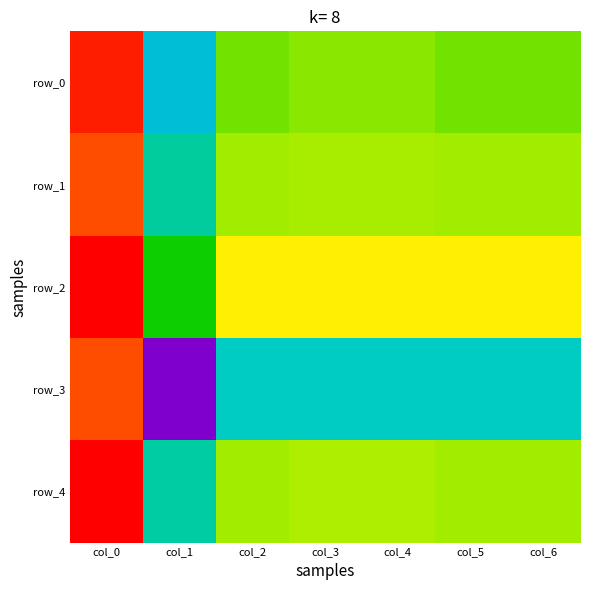

What is the highest value of the row_0 series?

1.0